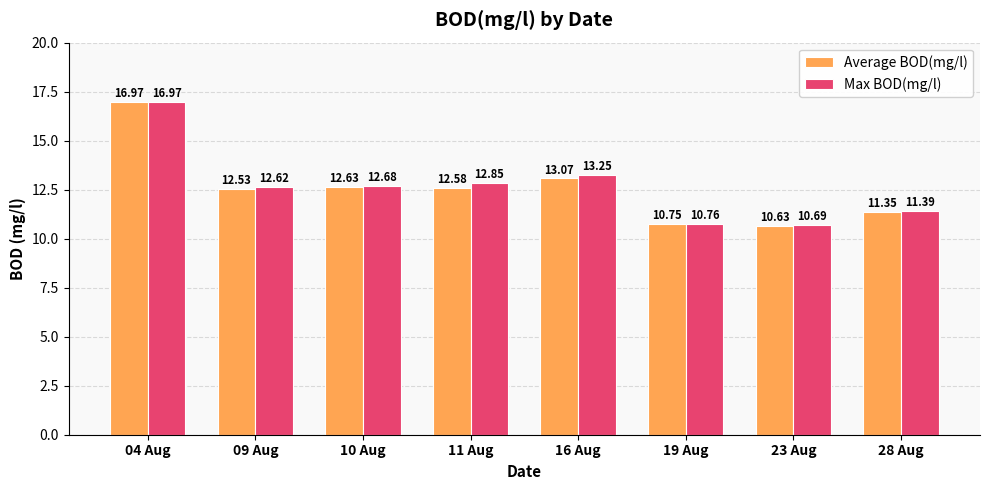

What is the label of the 8th bar from the right?

04 Aug